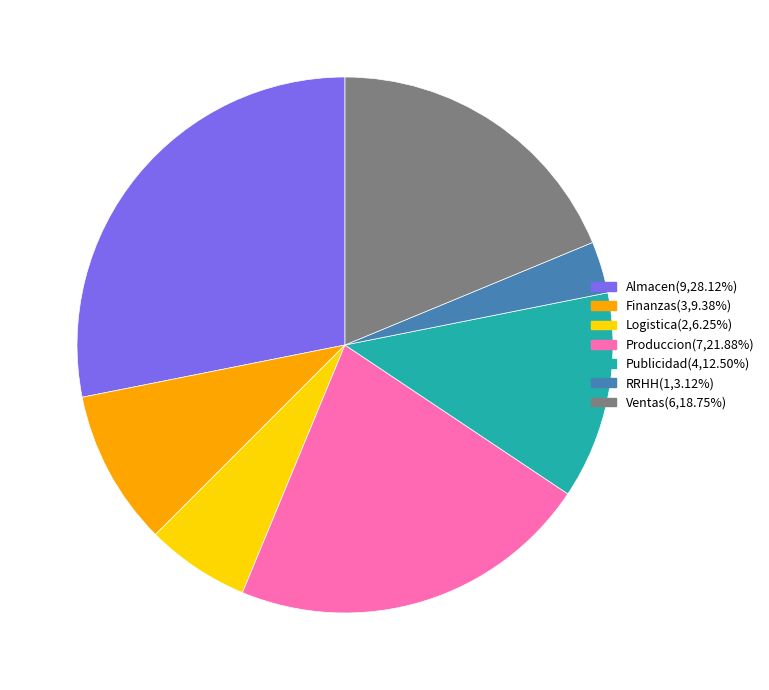

Does Produccion represent more than half of the total?

No